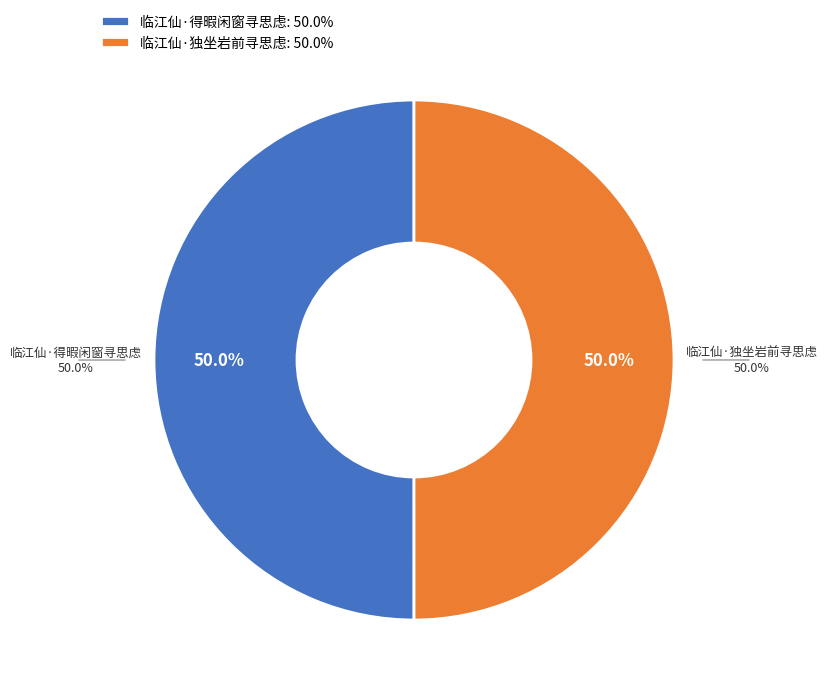

What percentage is the 临江仙·独坐岩前寻思虑 slice, to the nearest percent?

50%